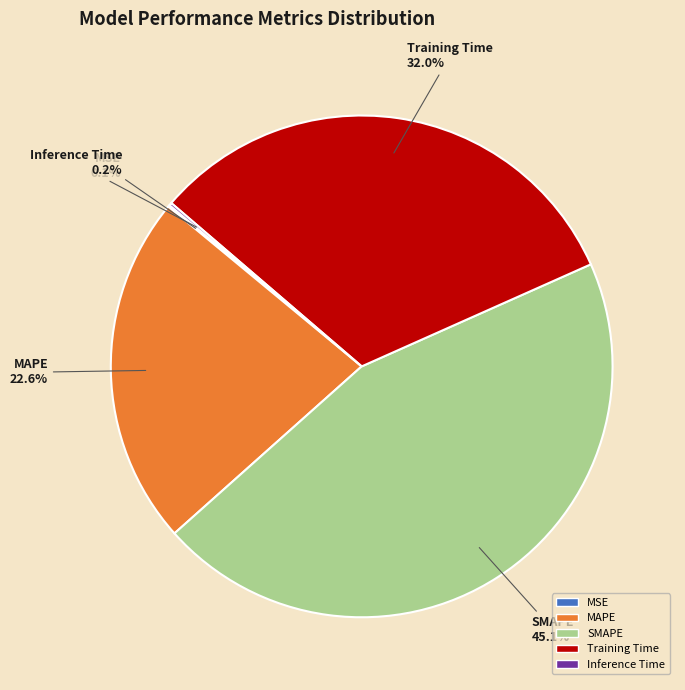

To the nearest percent, what is the average slice percentage?

20%